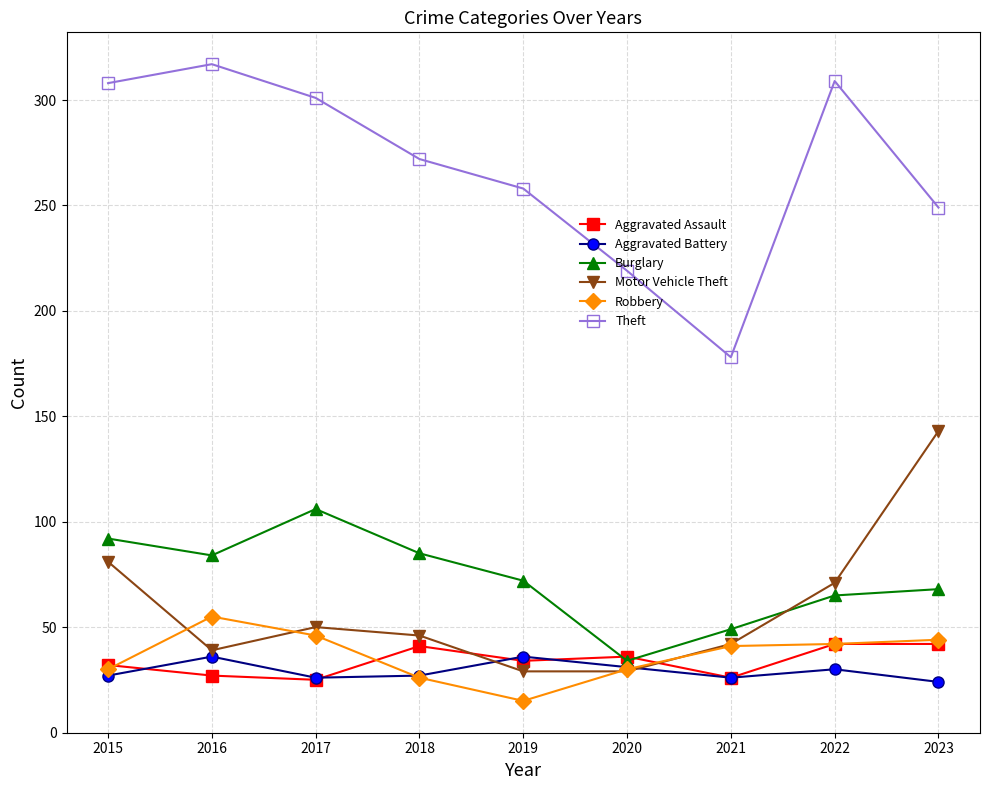

How many interior local valleys does the Theft series have?

1